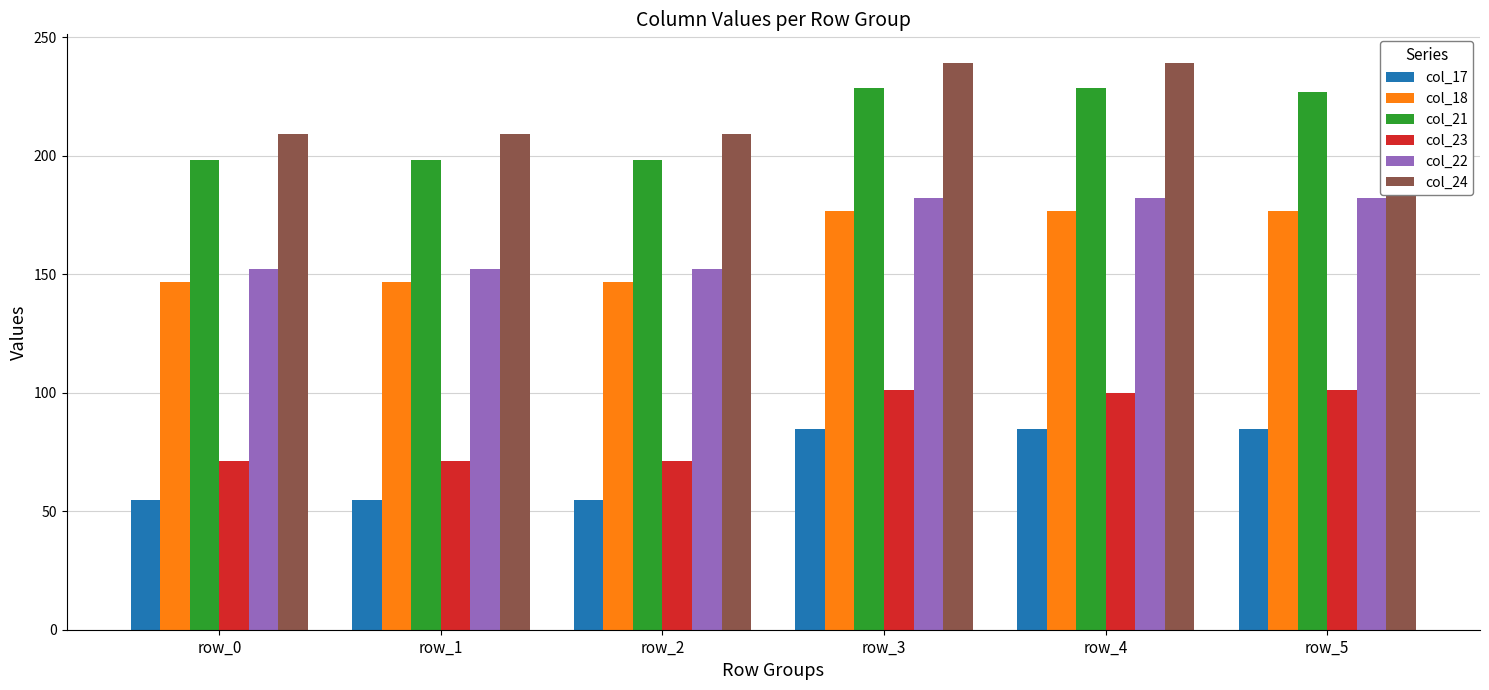

Is it true that col_18 equals 176.7 at row_5?

True